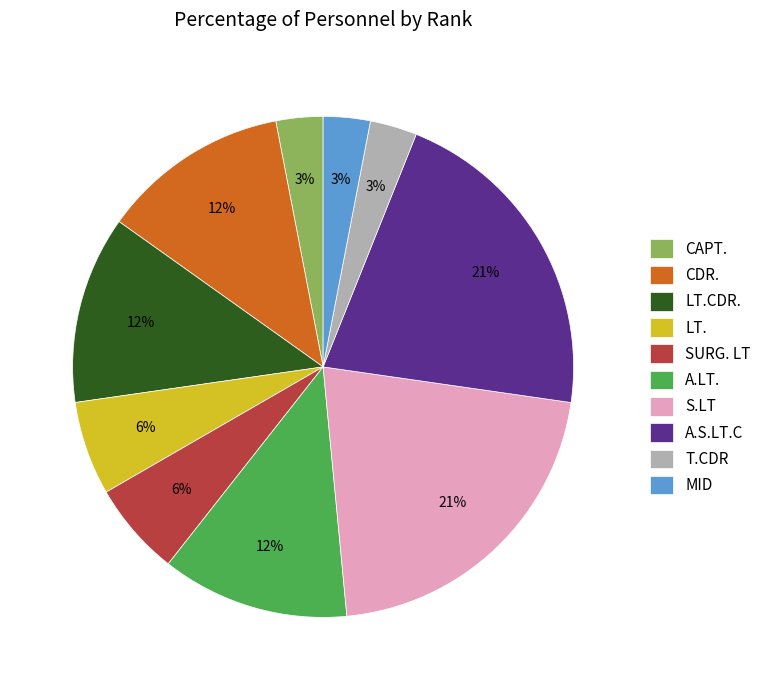

True or false: MID accounts for 17% of the total.

False